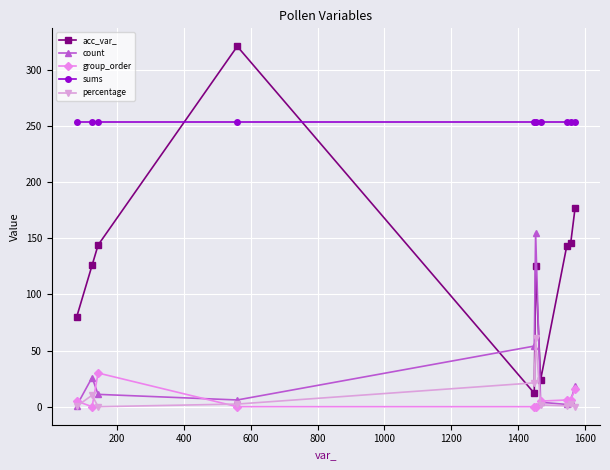

At how many categories does at least one series exceed 101?

10